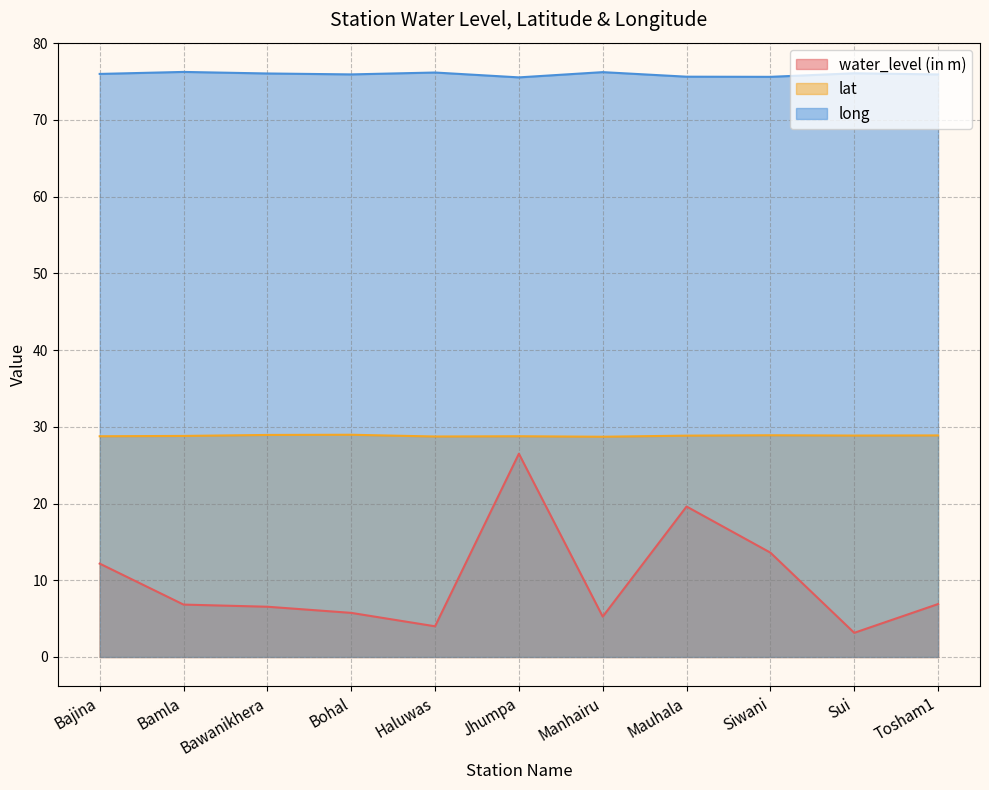

True or false: long and lat intersect in this chart.

False